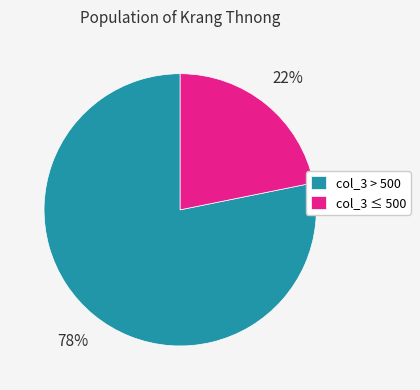

What percentage is the col_3 > 500 slice, to the nearest percent?

78%